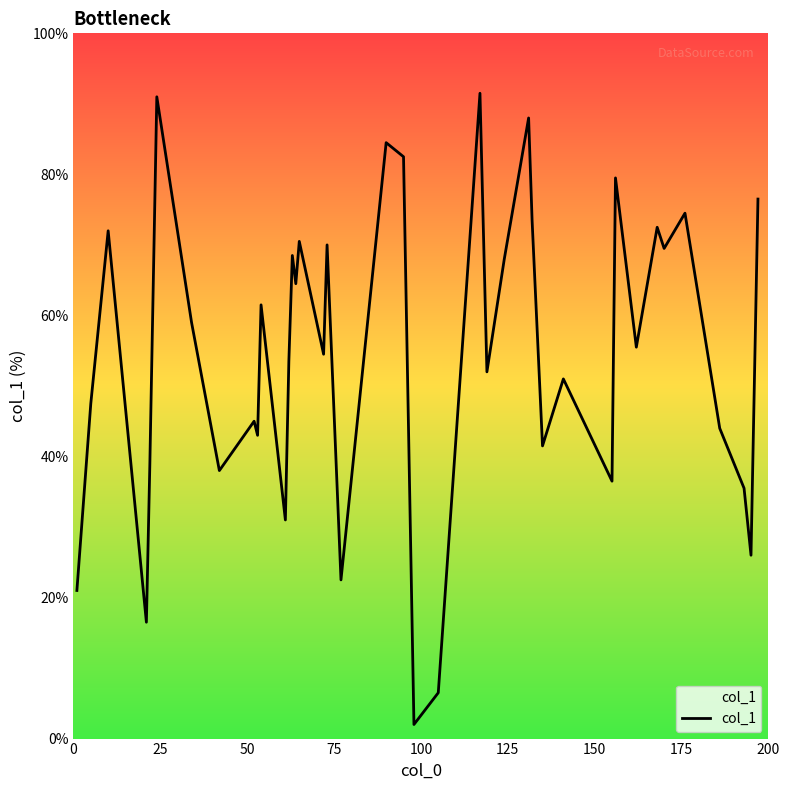

What is the greatest value displayed?

91.5